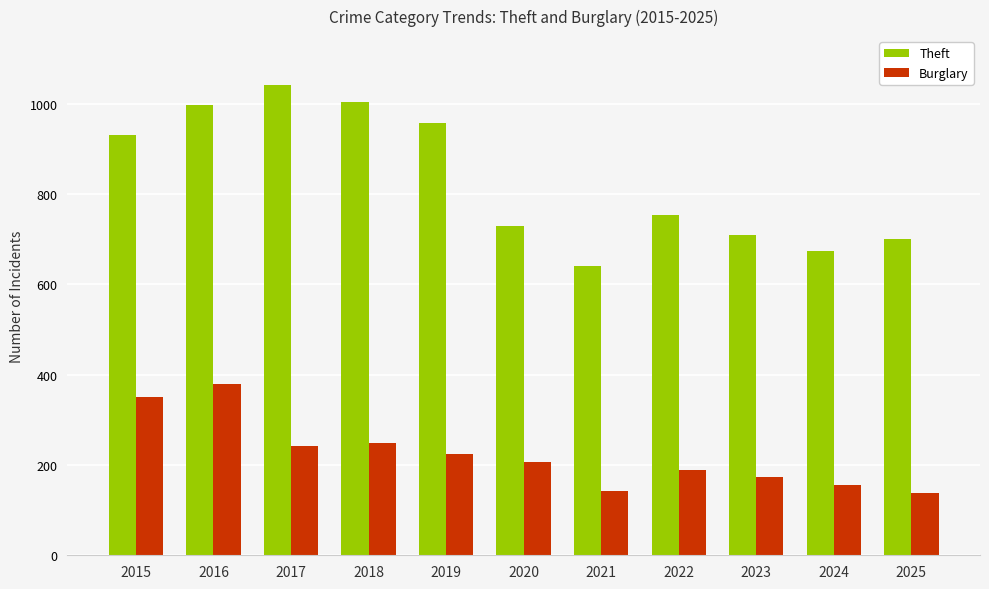

Which series has the largest total across all categories?

Theft